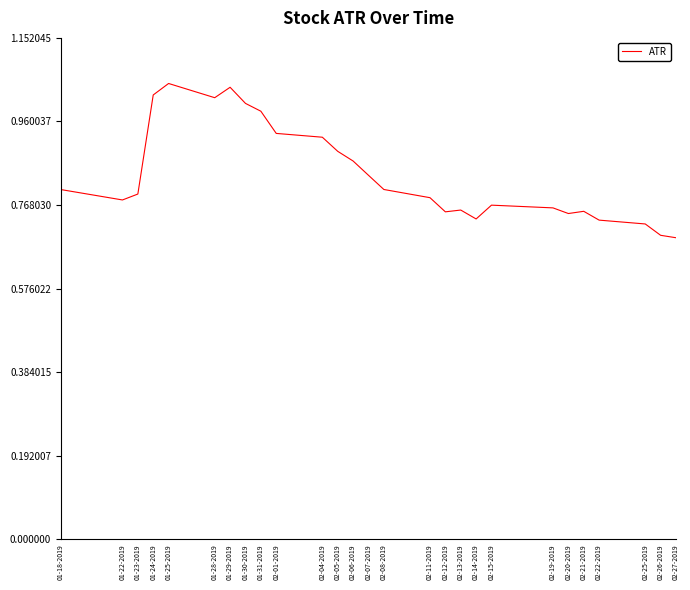

At which category does the data reach its first local peak?

01-25-2019